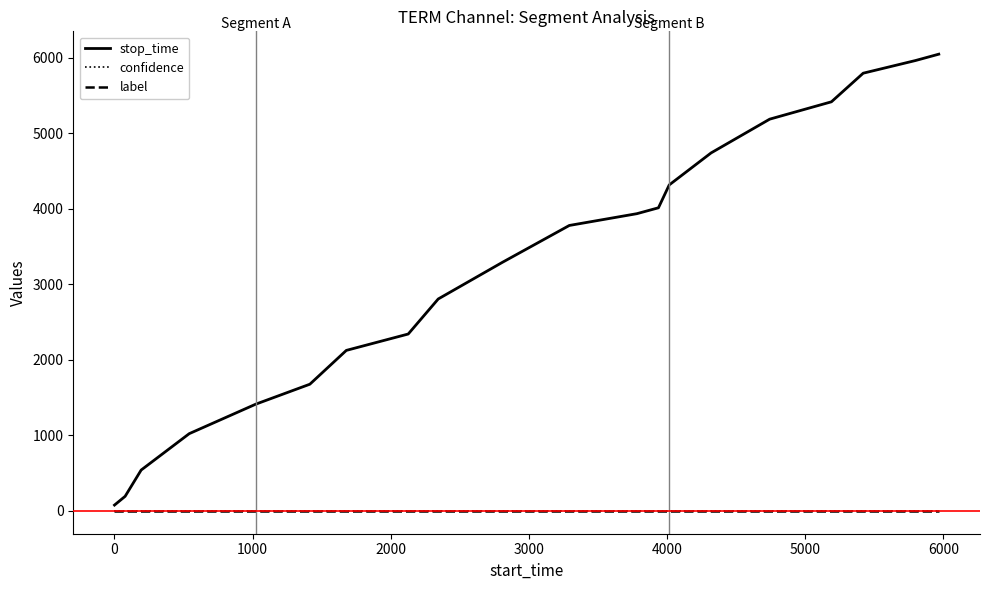

True or false: label and confidence intersect in this chart.

False